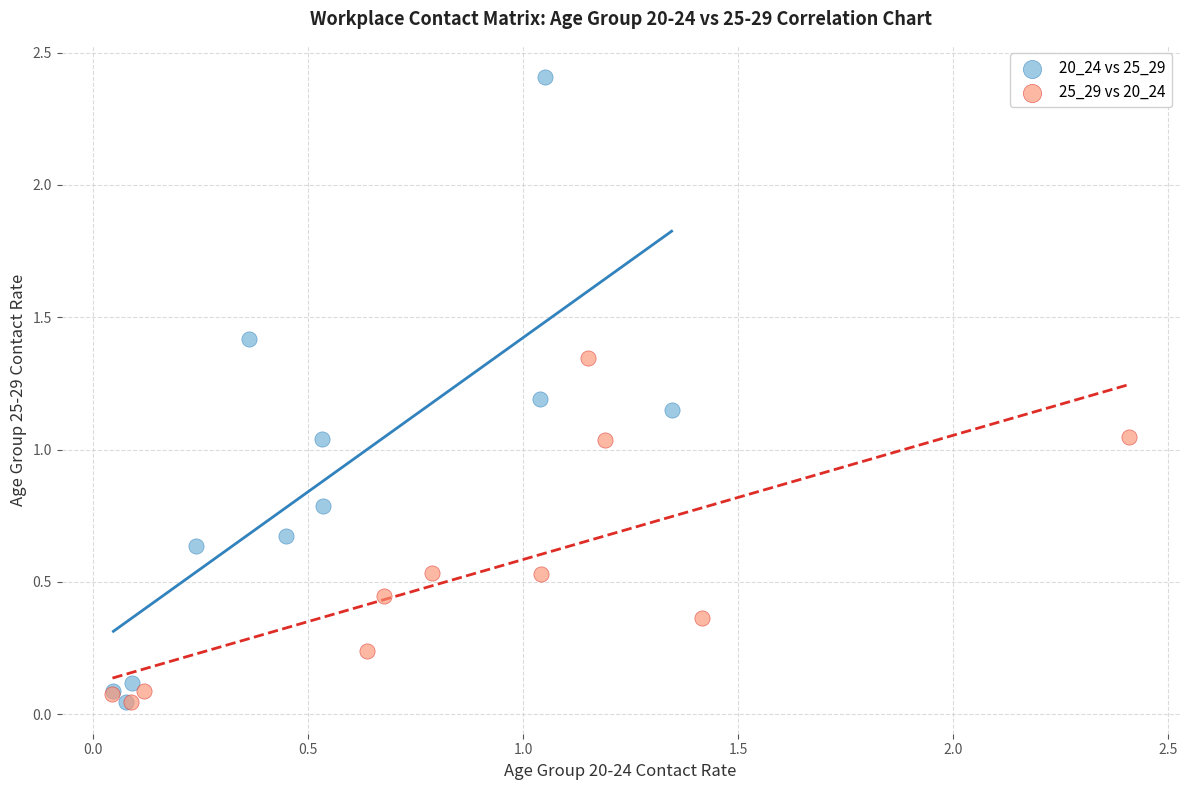

Which series contains the highest Y value?

20_24 vs 25_29